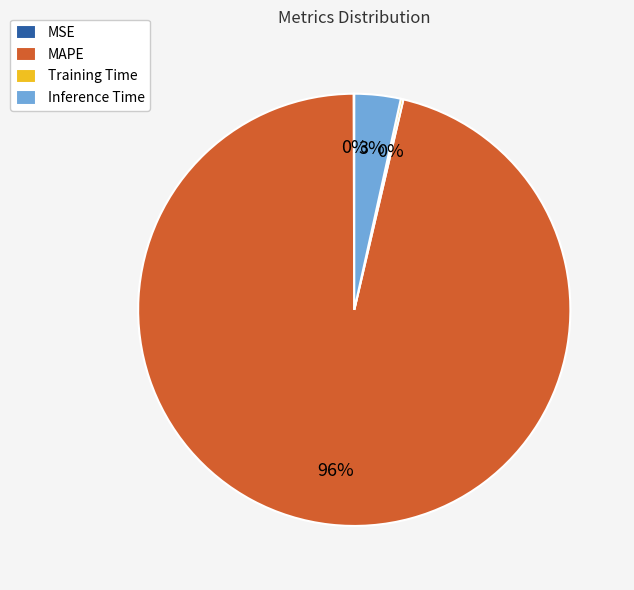

Which category has the biggest portion of the pie?

MAPE